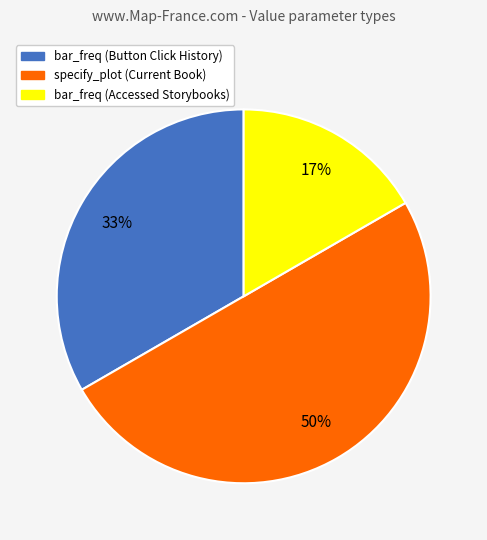

How many slices are in this pie chart?

3